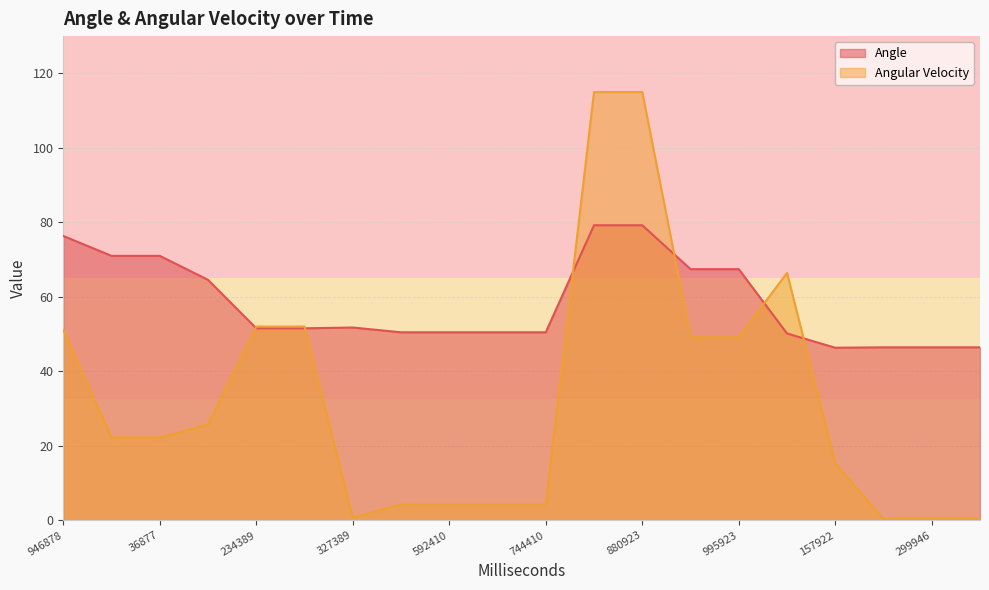

What is the label of the 13th point from the left?

880923